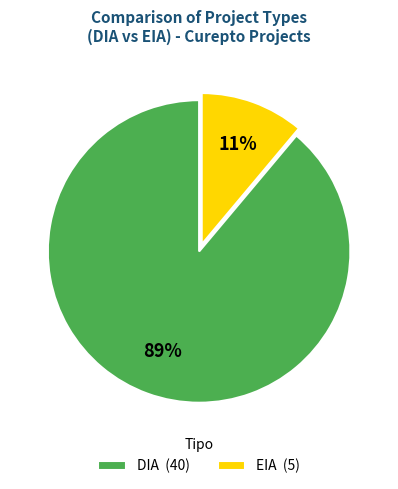

Which has a higher value, DIA (40) or EIA (5)?

DIA (40)